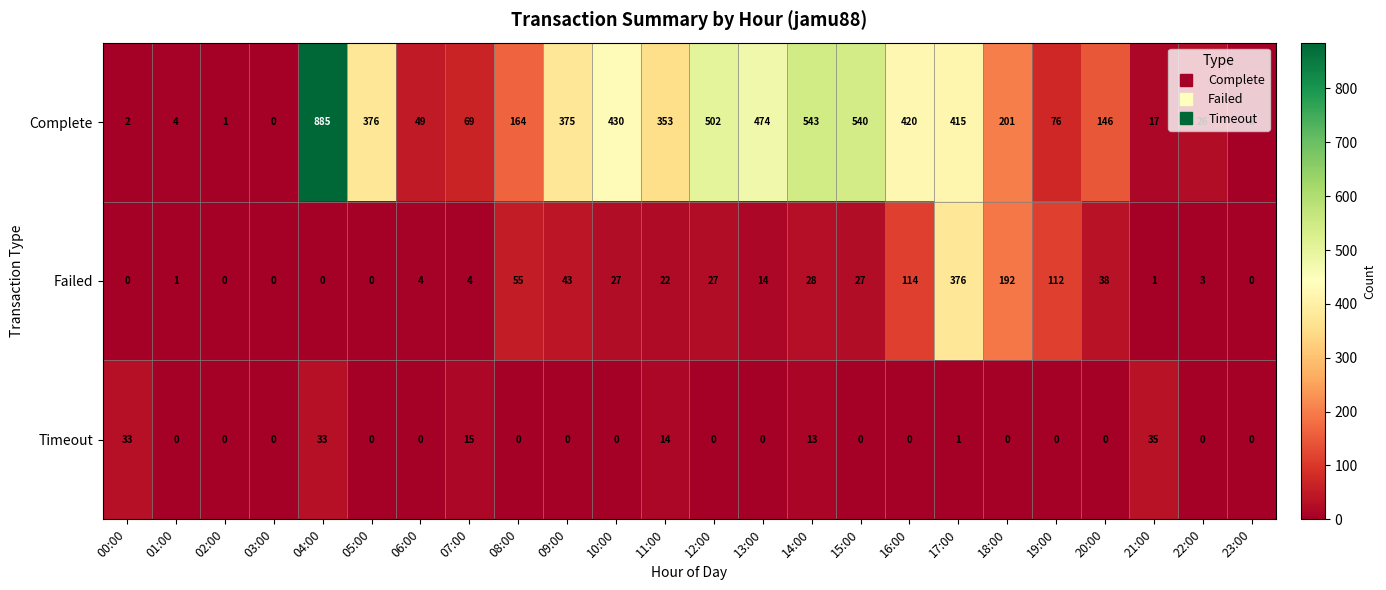

Rank the series by their maximum value, from highest to lowest.

Complete, Failed, Timeout